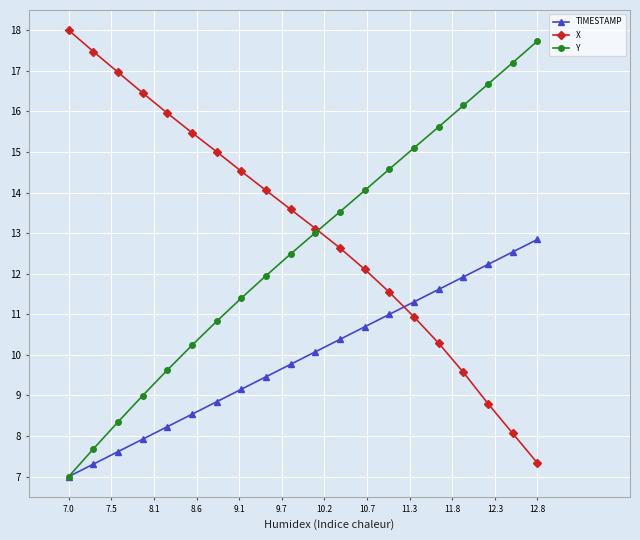

List the series in order of their peak value, lowest first.

TIMESTAMP, Y, X